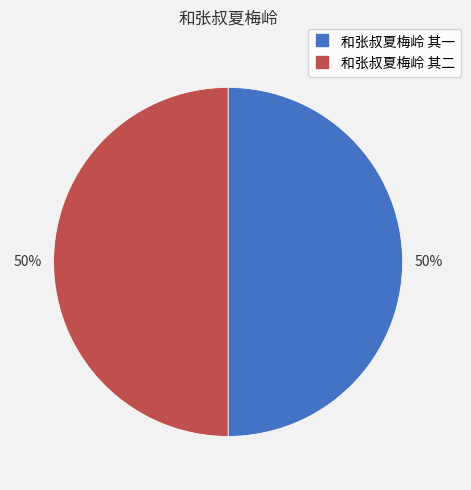

What is the ratio of the value at 和张叔夏梅岭 其一 to the value at 和张叔夏梅岭 其二?

1.0